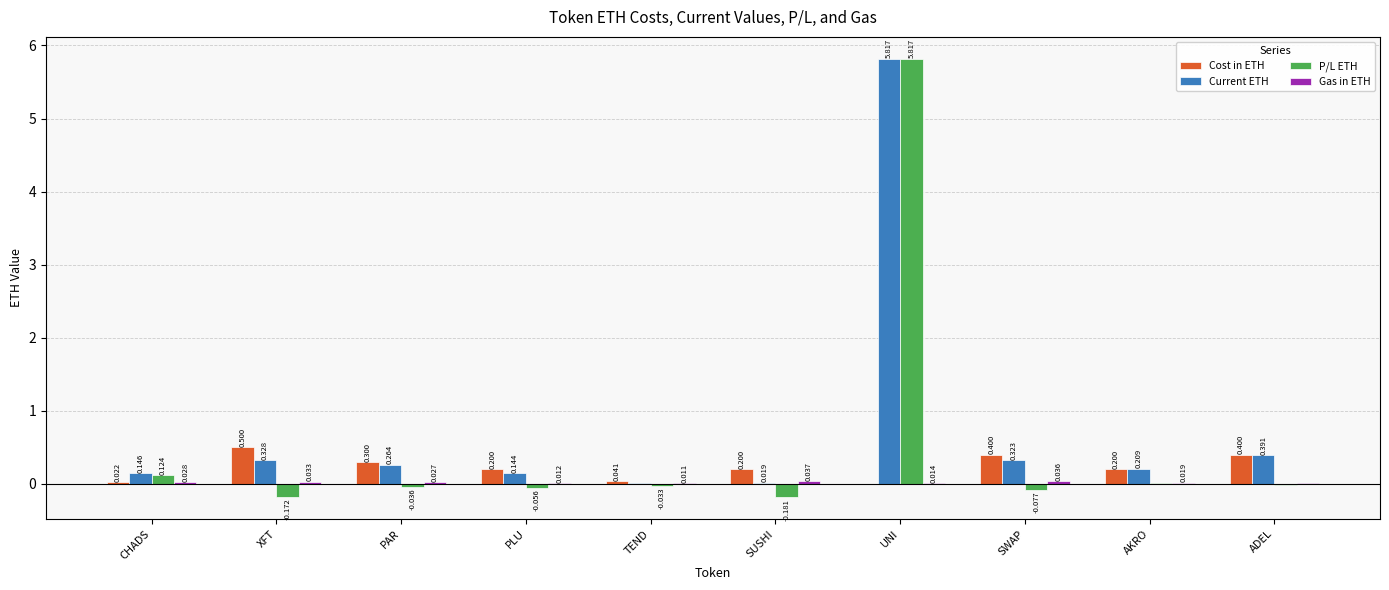

At which label does P/L ETH reach its peak?

UNI